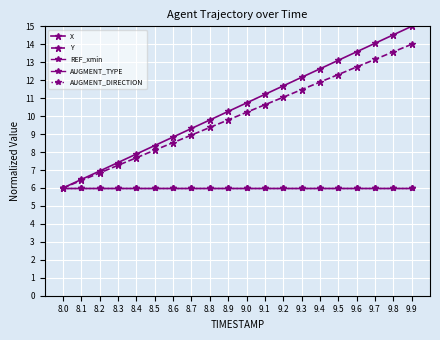

Which category has the lowest value in the Y series?

8.0